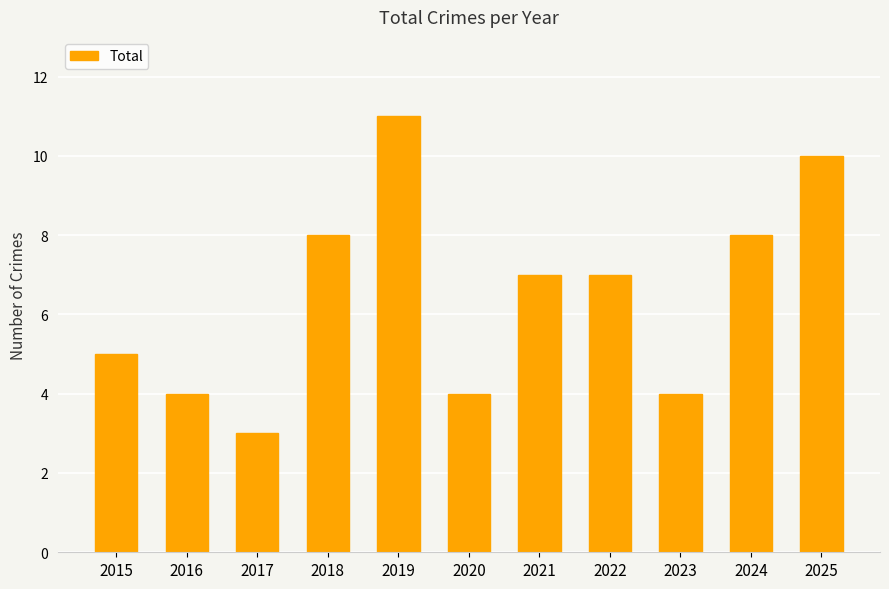

What is the greatest value displayed?

11